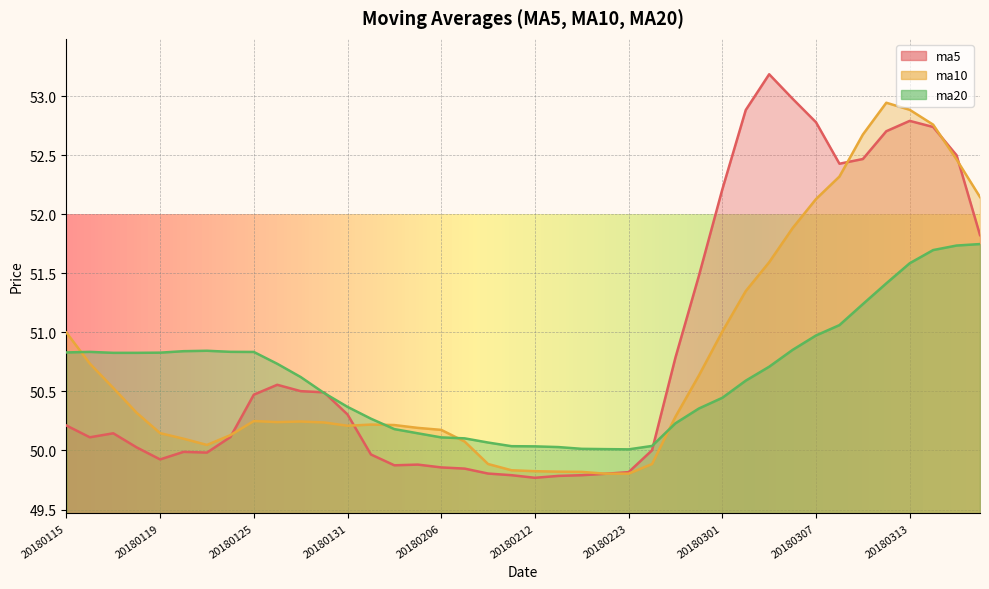

Rank the series by their maximum value, from lowest to highest.

ma20, ma10, ma5